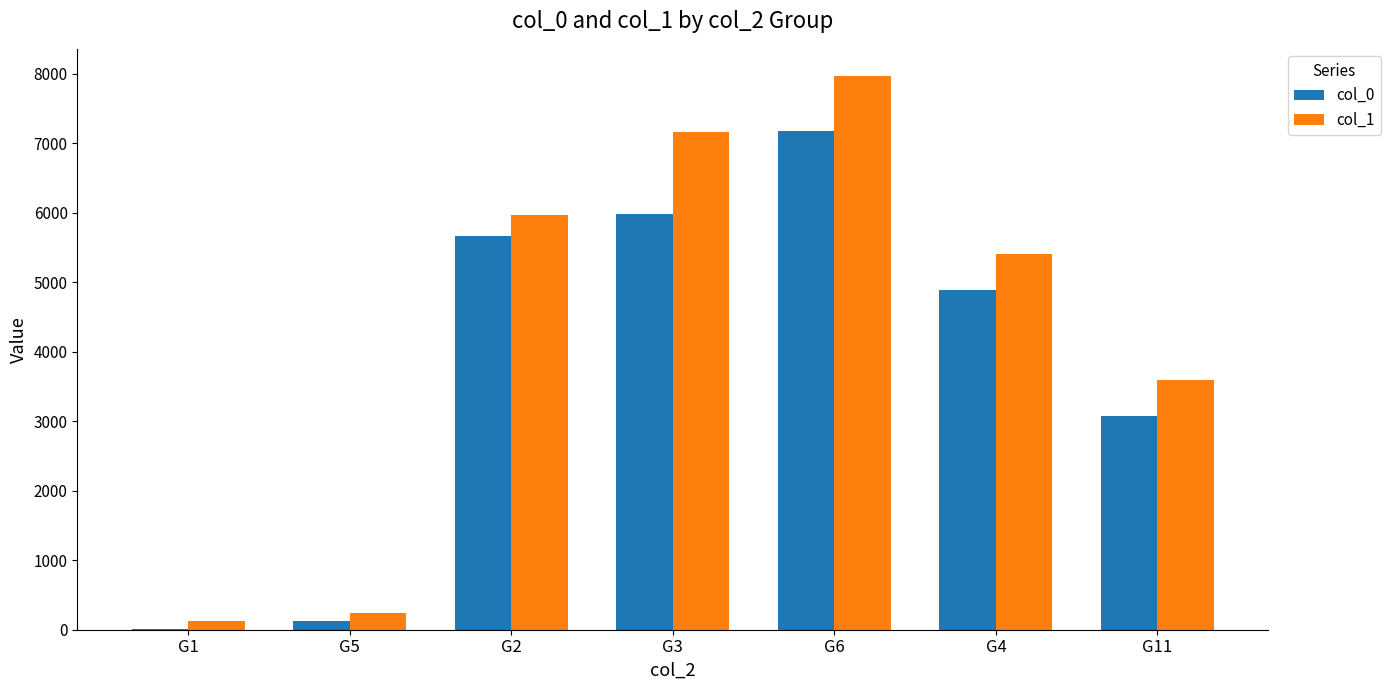

How many categories are shown in the chart?

7